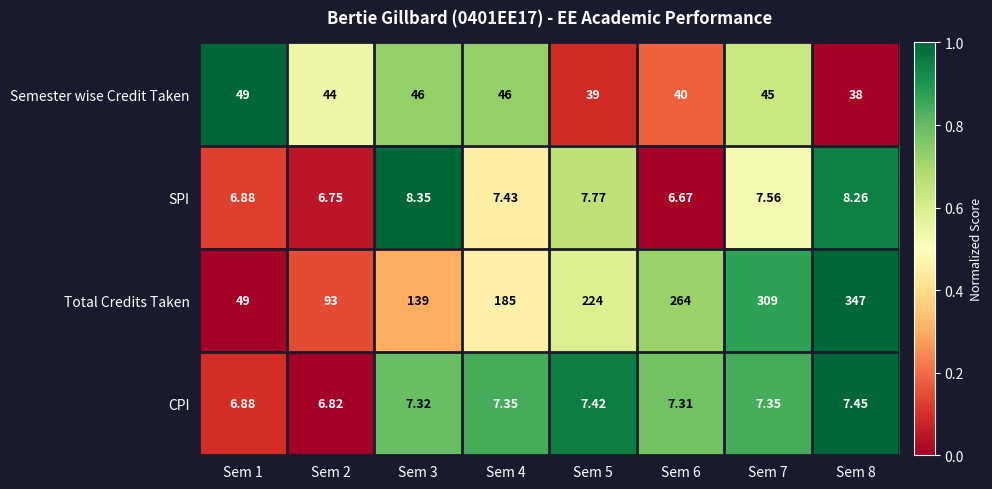

Is the value of CPI at Sem 4 greater than the value of SPI at Sem 5?

No